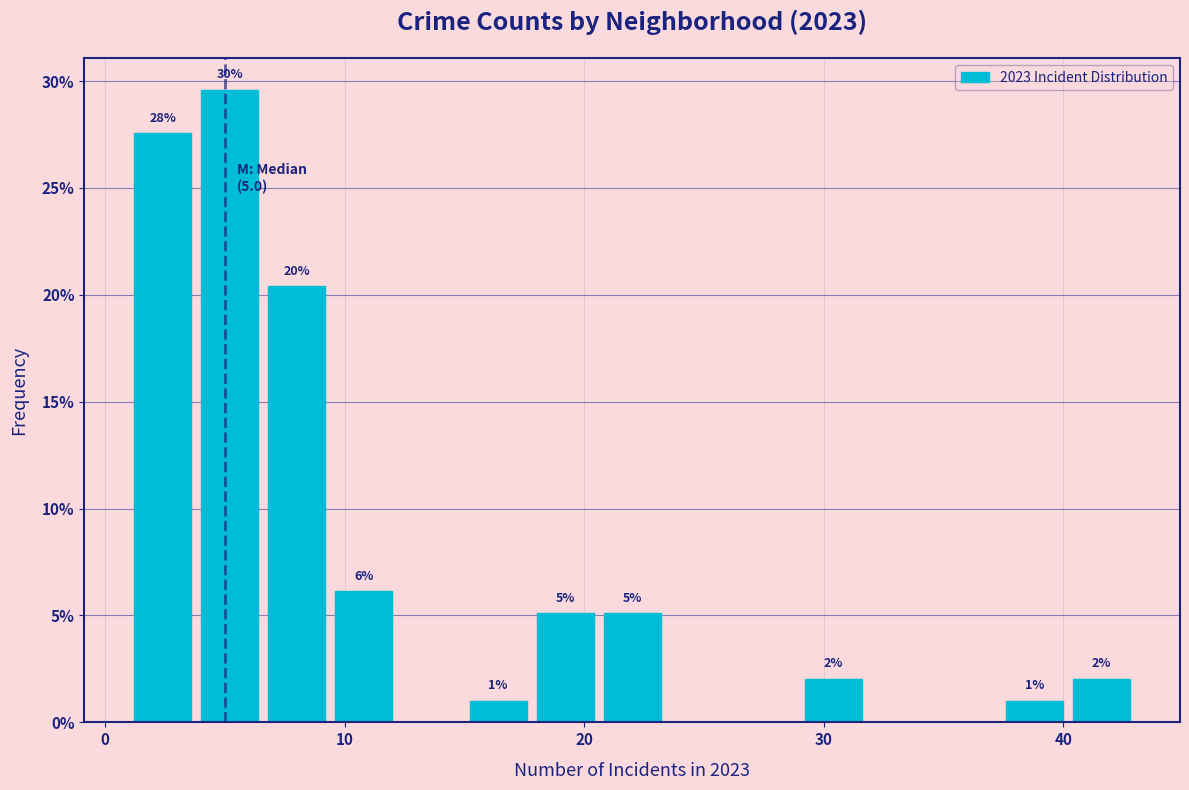

Around what value on the x-axis is the tallest bar? Give the approximate position of its centre, as read against the axis.

5